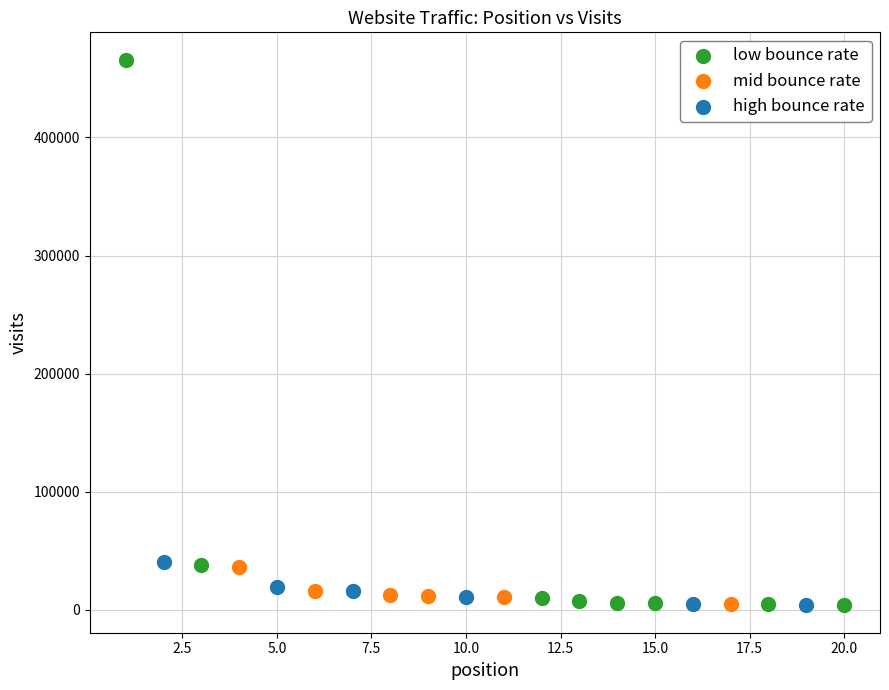

Which series has the largest Y range (max minus min)?

low bounce rate